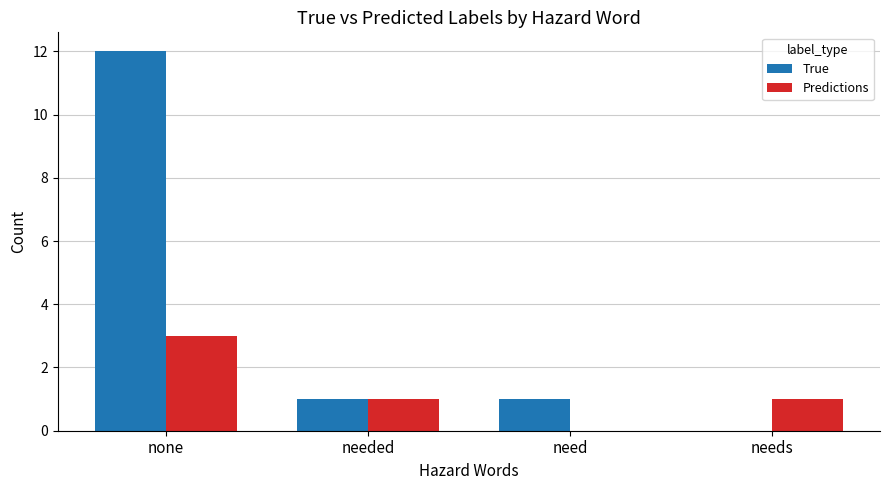

The value of Predictions at needs is 1. True or false?

True